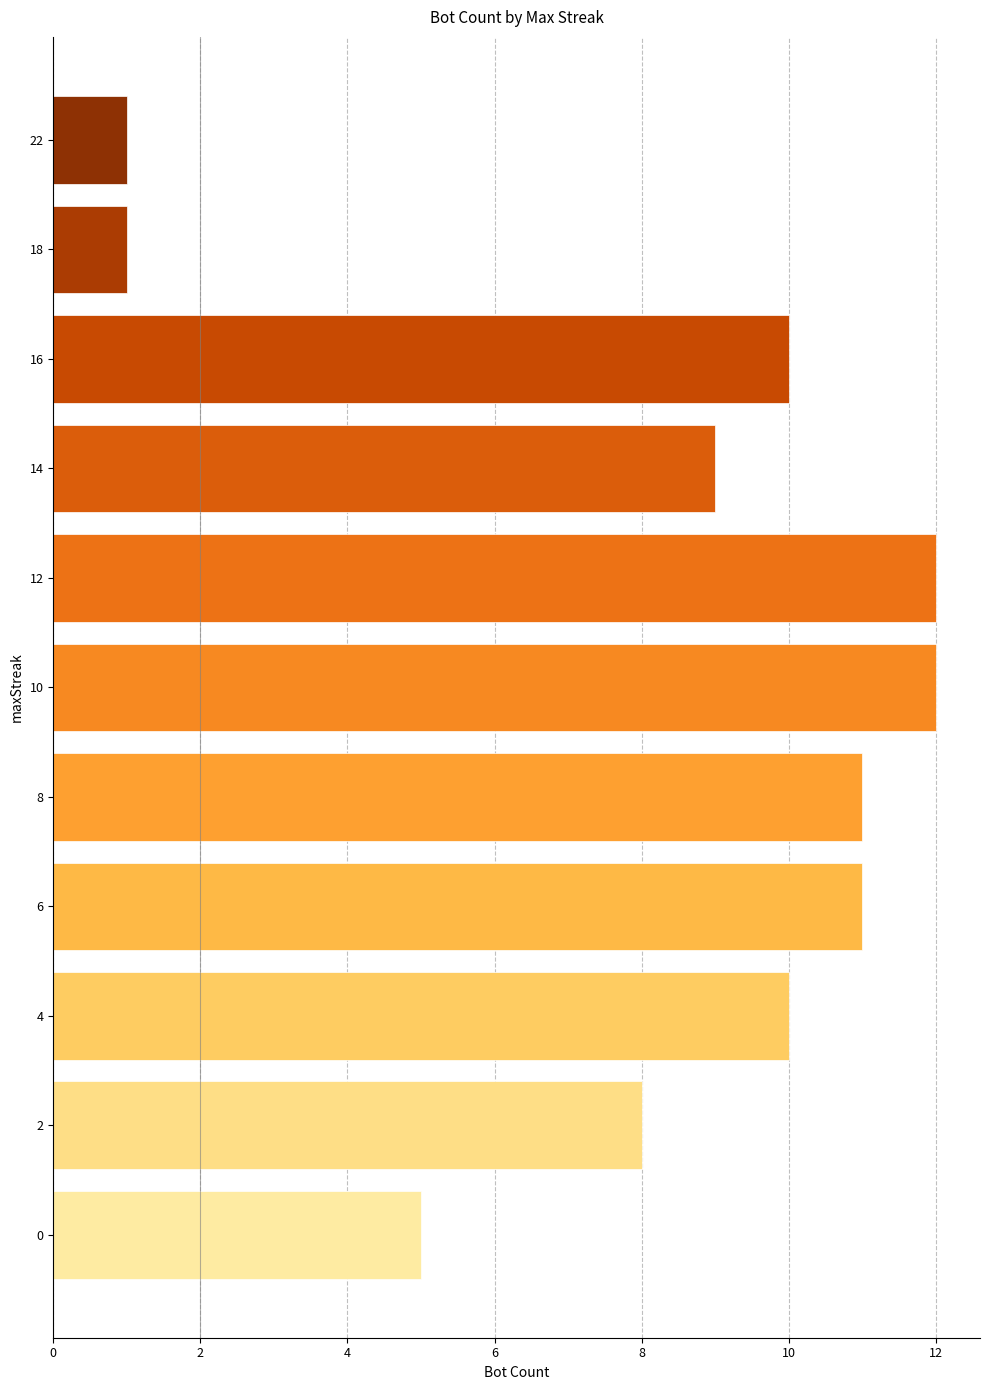

The chart shows a value of 10 at 4. True or false?

True